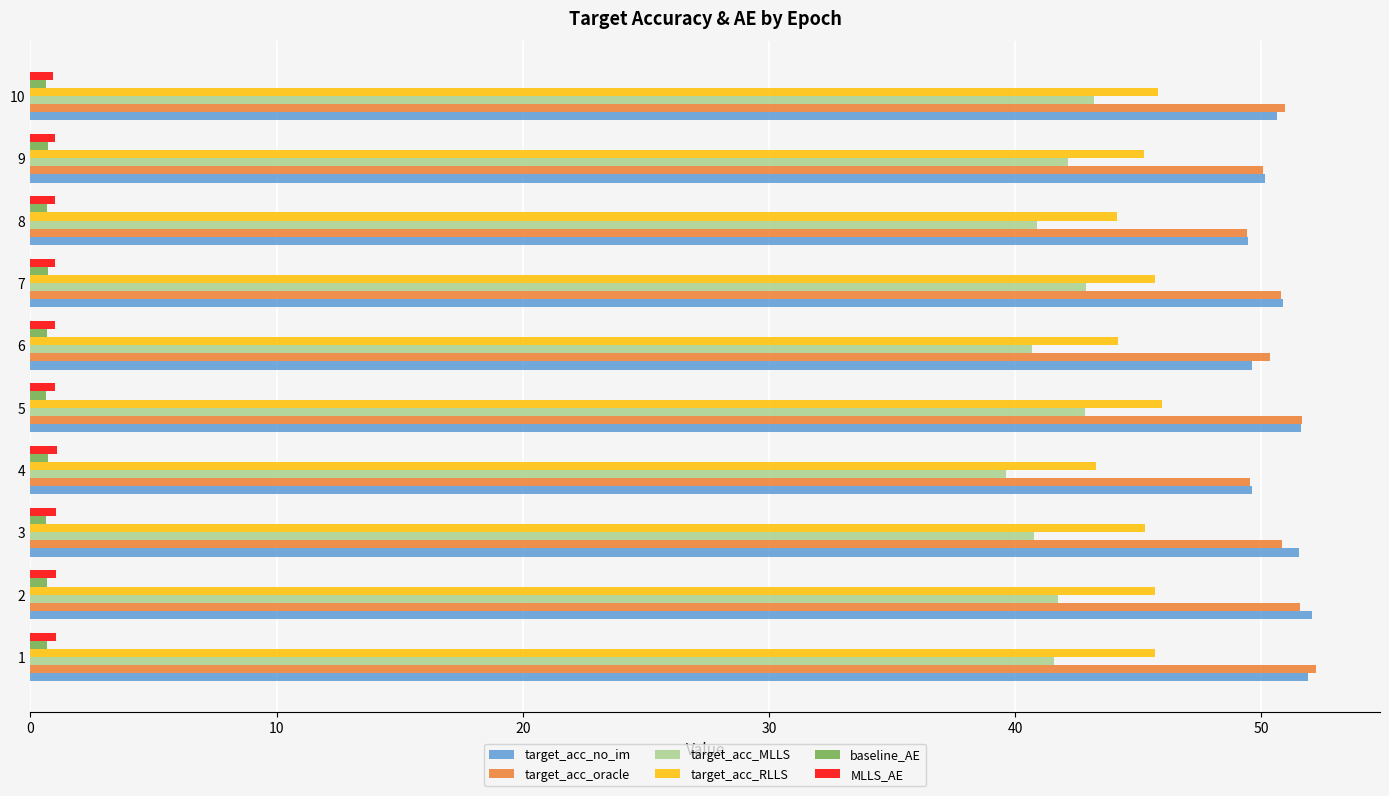

What is the lowest value of the target_acc_oracle series?

49.4